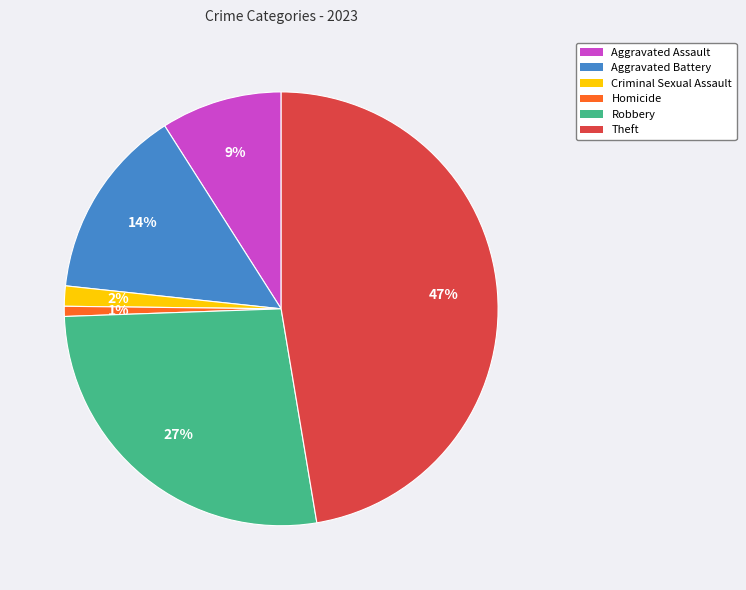

Is Aggravated Battery the majority of the pie?

No